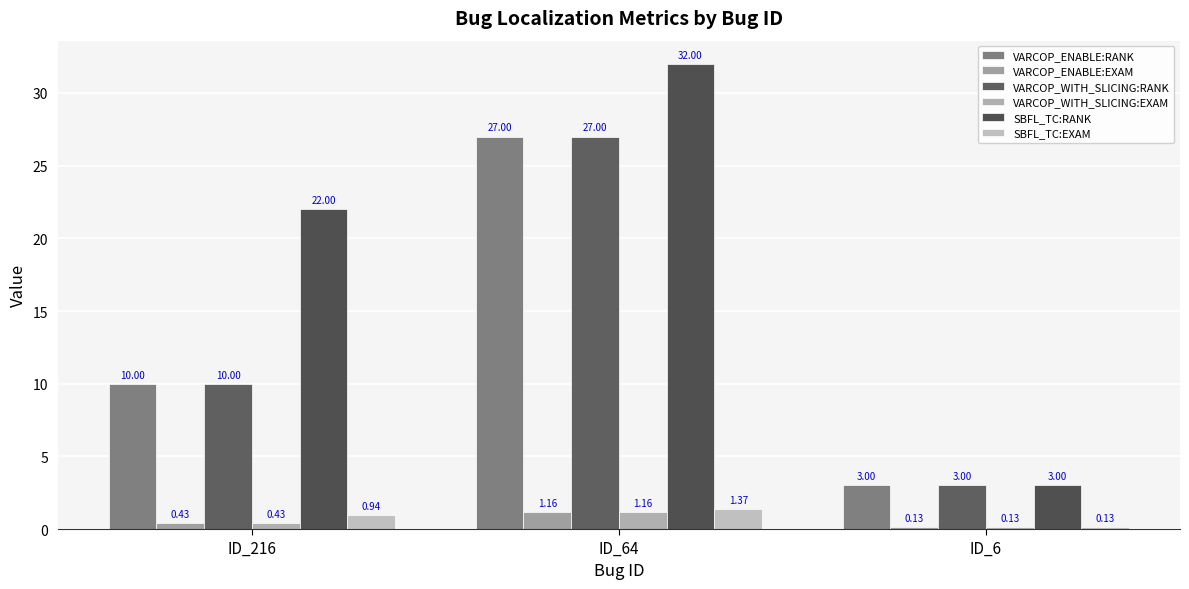

Which category has the lowest value in the SBFL_TC:EXAM series?

ID_6